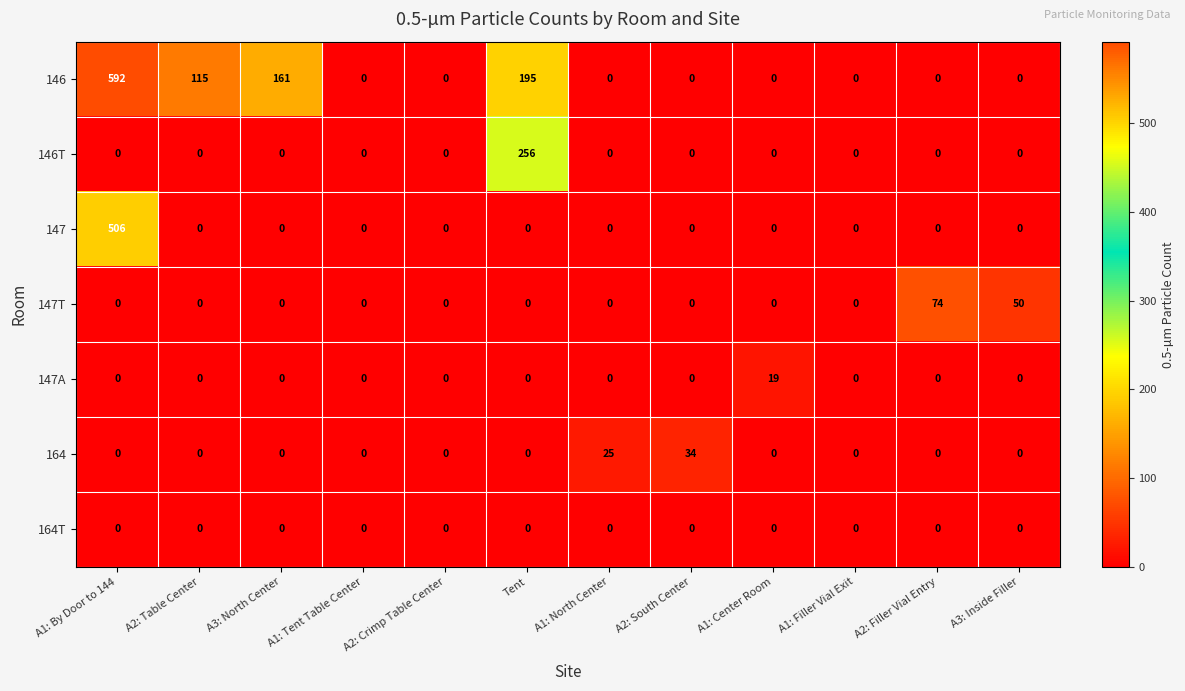

How many categories are shown in the chart?

12